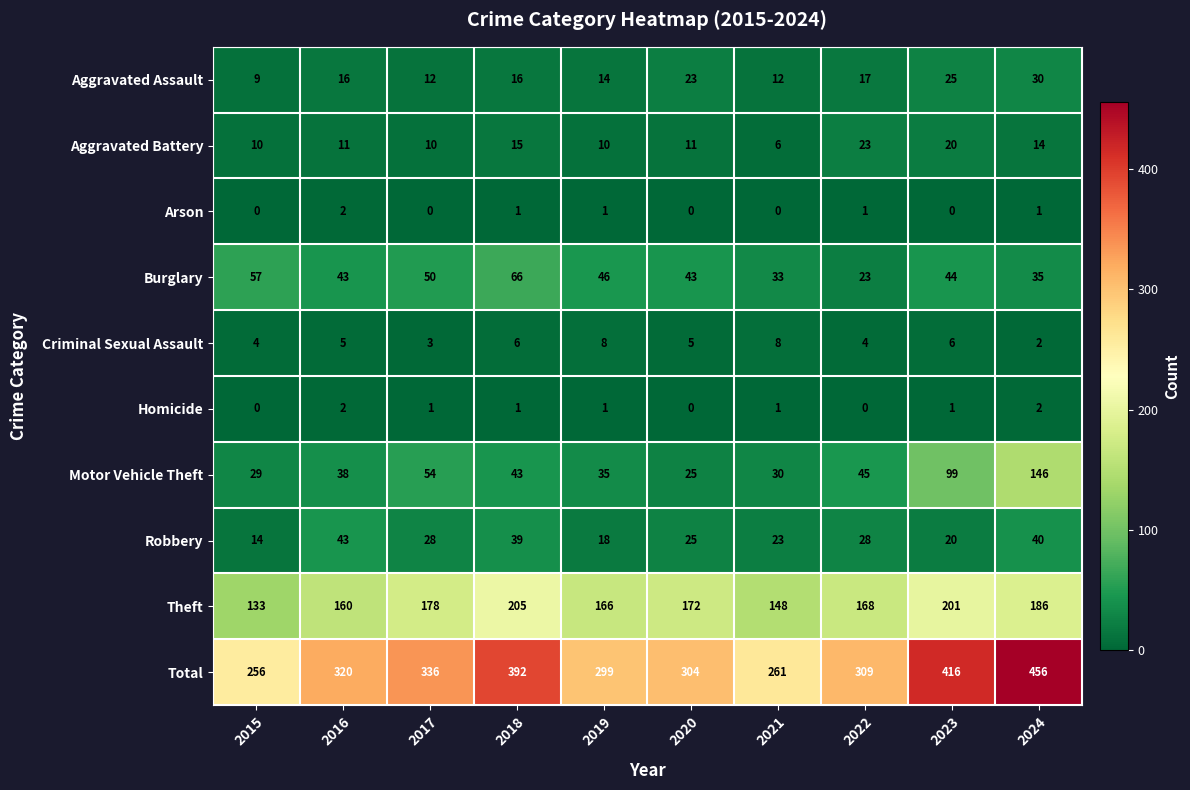

What is the difference between the maximum and second lowest values in the Motor Vehicle Theft series?

117